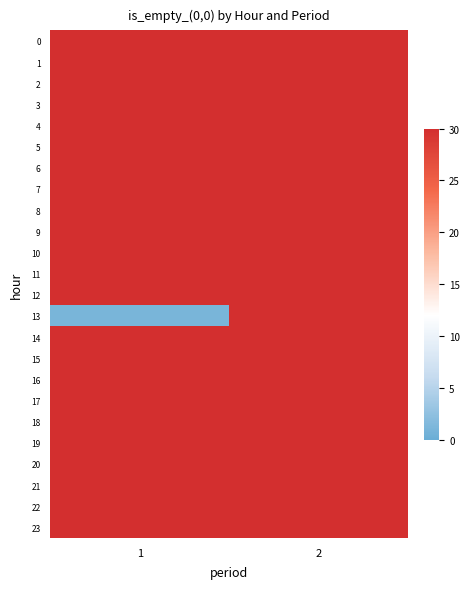

Which series has the largest range (max minus min)?

13